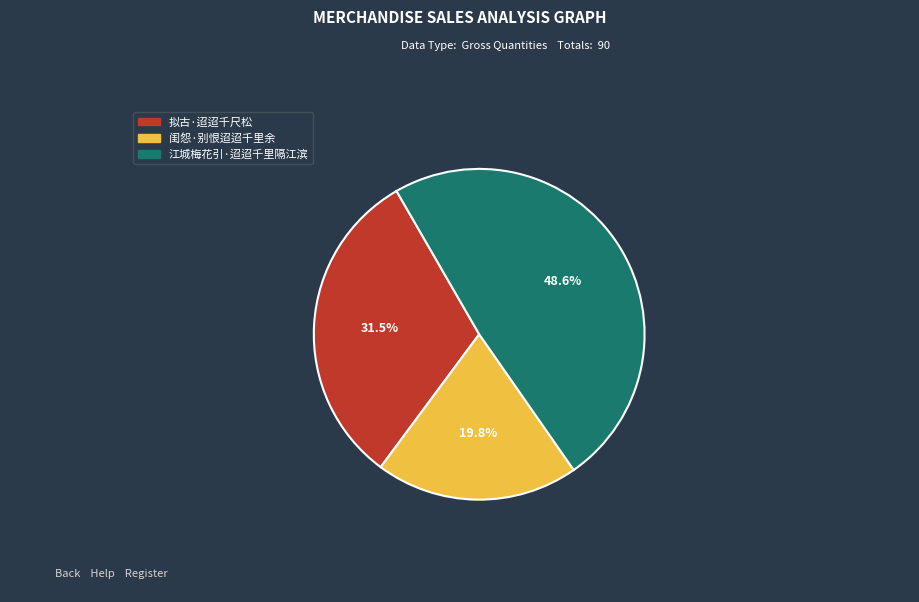

Approximately how many times larger is the value at 江城梅花引·迢迢千里隔江滨 compared to 拟古·迢迢千尺松?

1.5